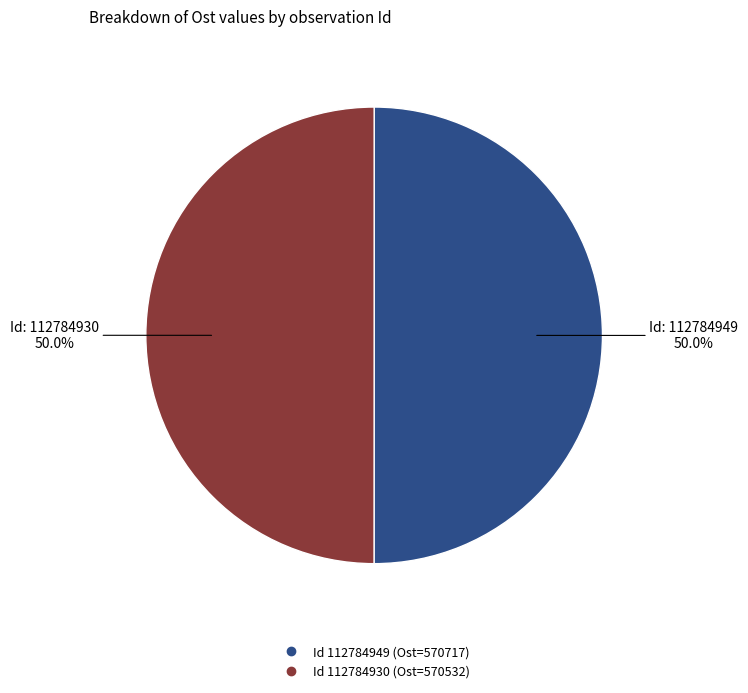

How many segments does this pie chart have?

2